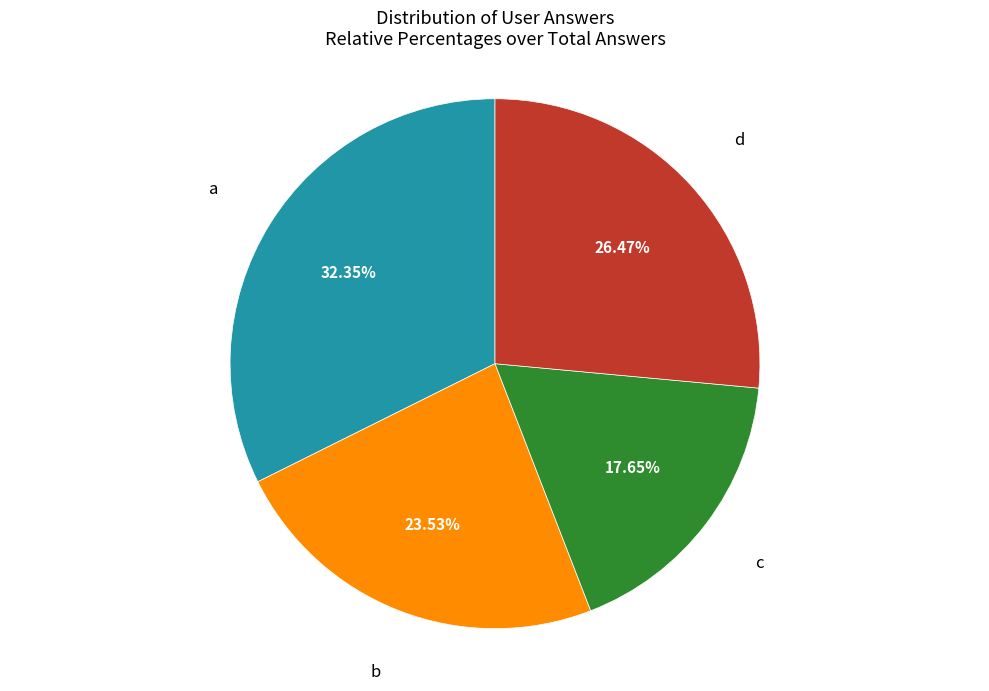

Is there a majority slice in this chart?

No